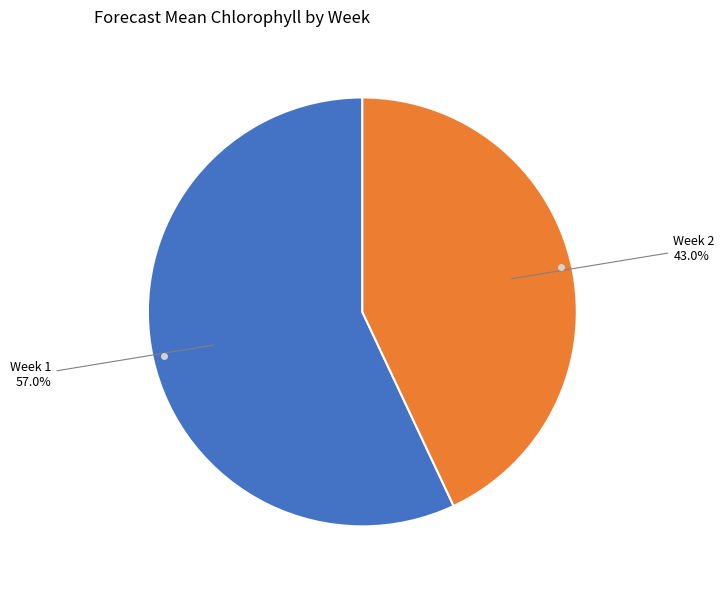

How many slices are in this pie chart?

2